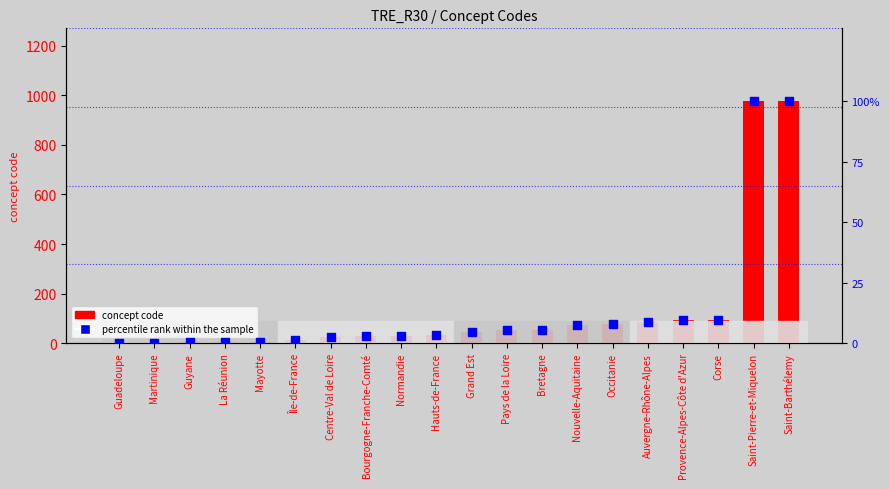

Which series has the largest Y range (max minus min)?

concept code